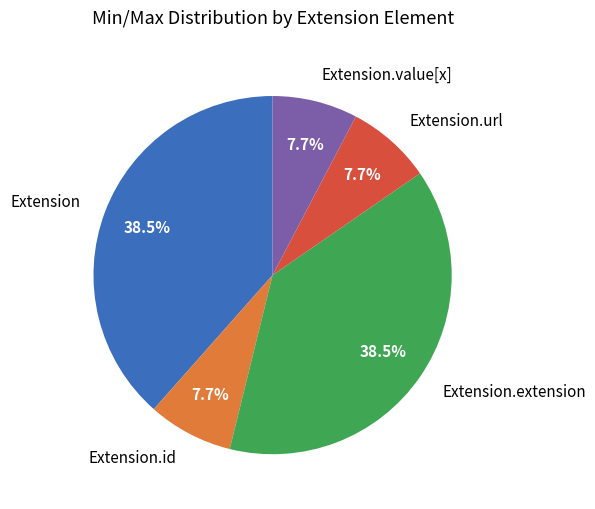

To the nearest percent, what percentage of the pie is Extension.url?

8%